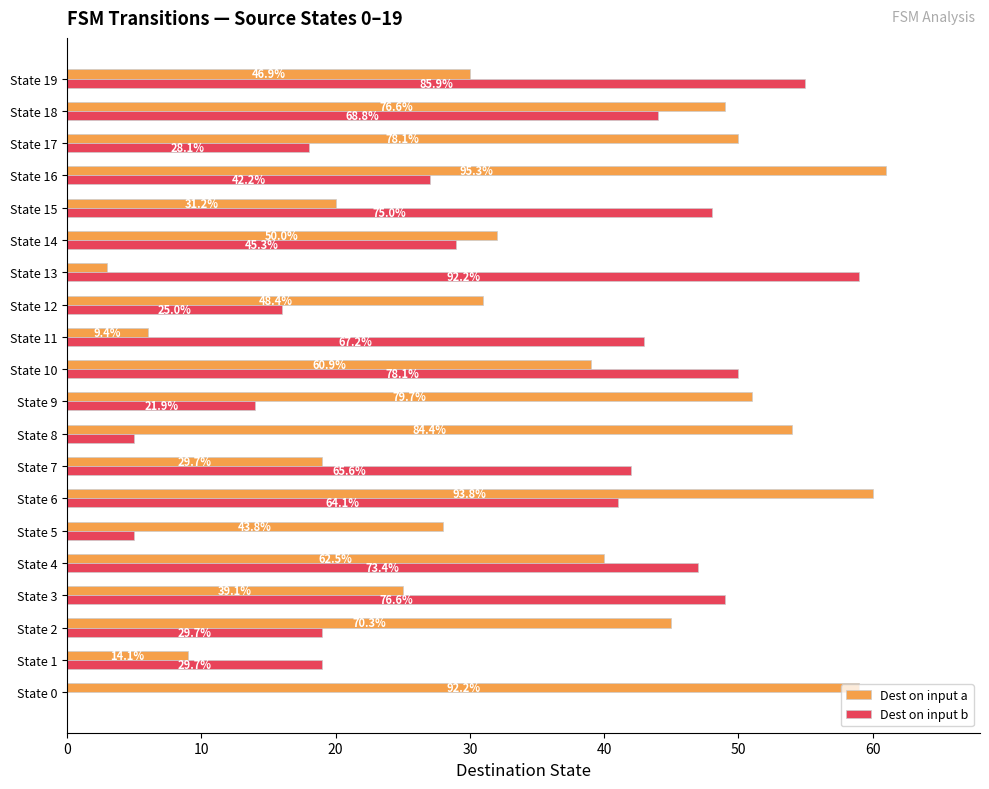

What are all the series names shown in the legend?

Dest on input a, Dest on input b